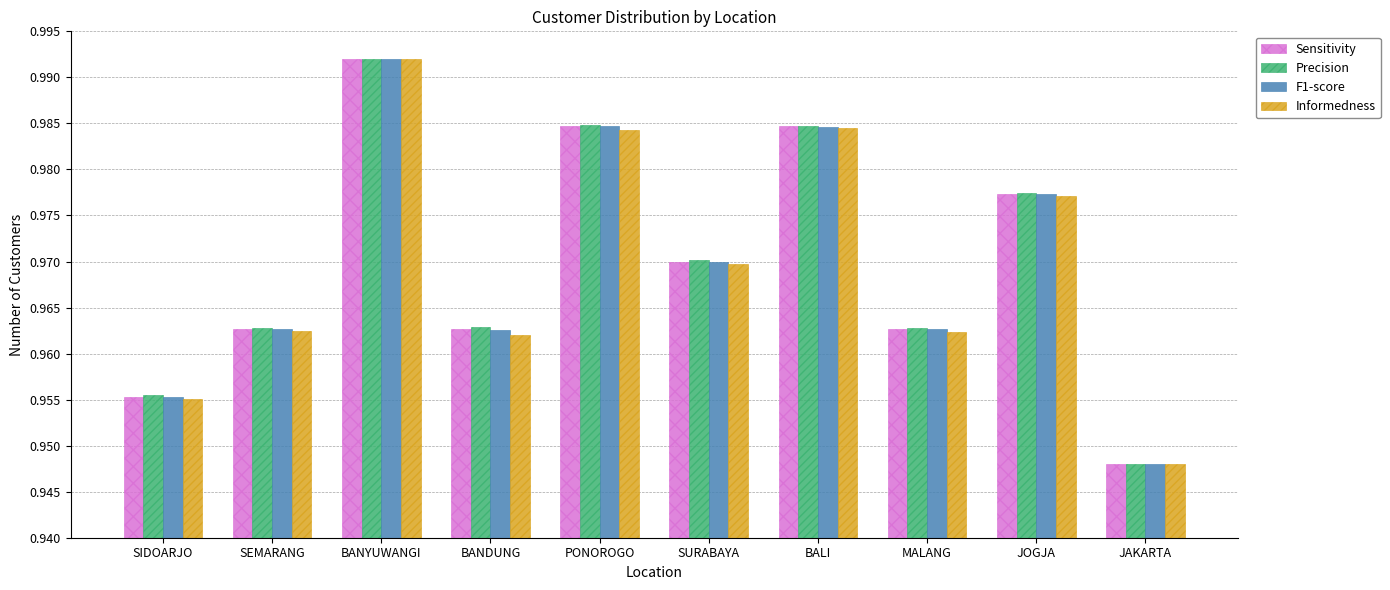

Which series has the widest spread of values?

Informedness